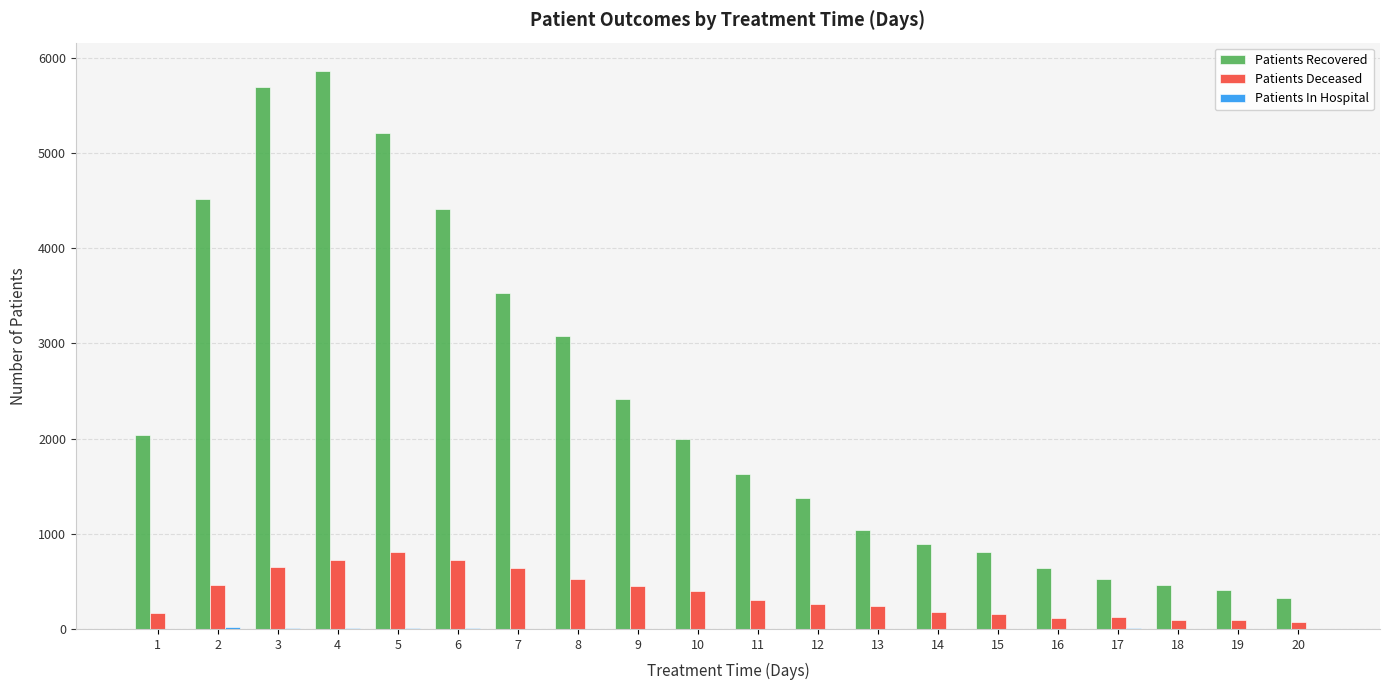

How many data points does each series have?

20